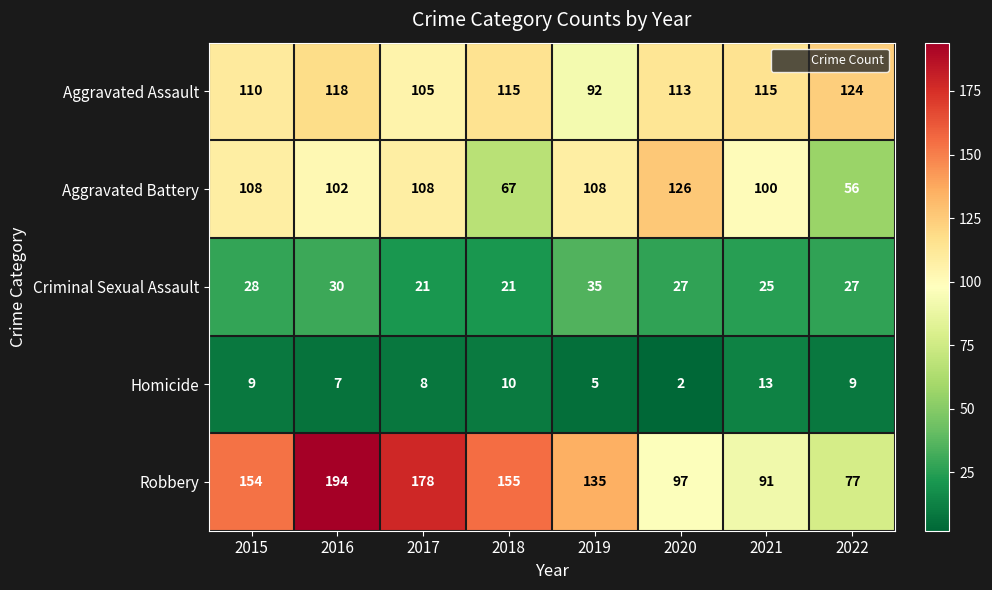

At which label is Homicide closest to 7?

2016